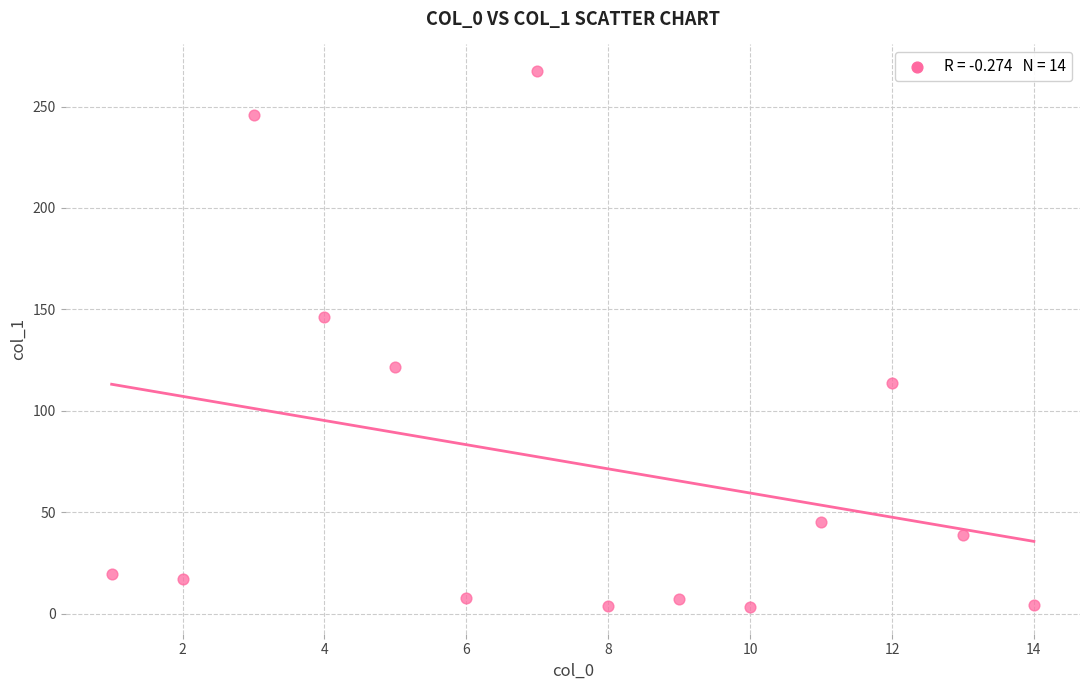

What is the range of X values (max minus min)?

13.0